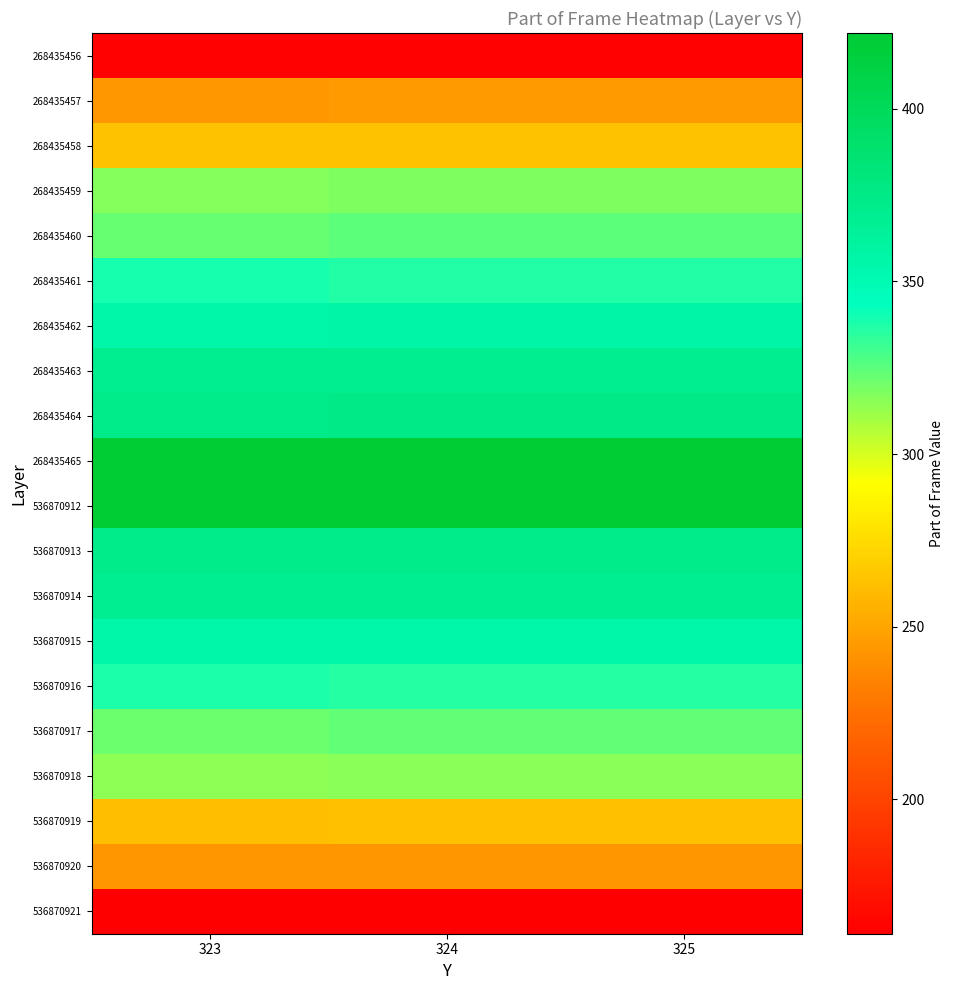

What is the spread (max minus min) of values at 324?

259